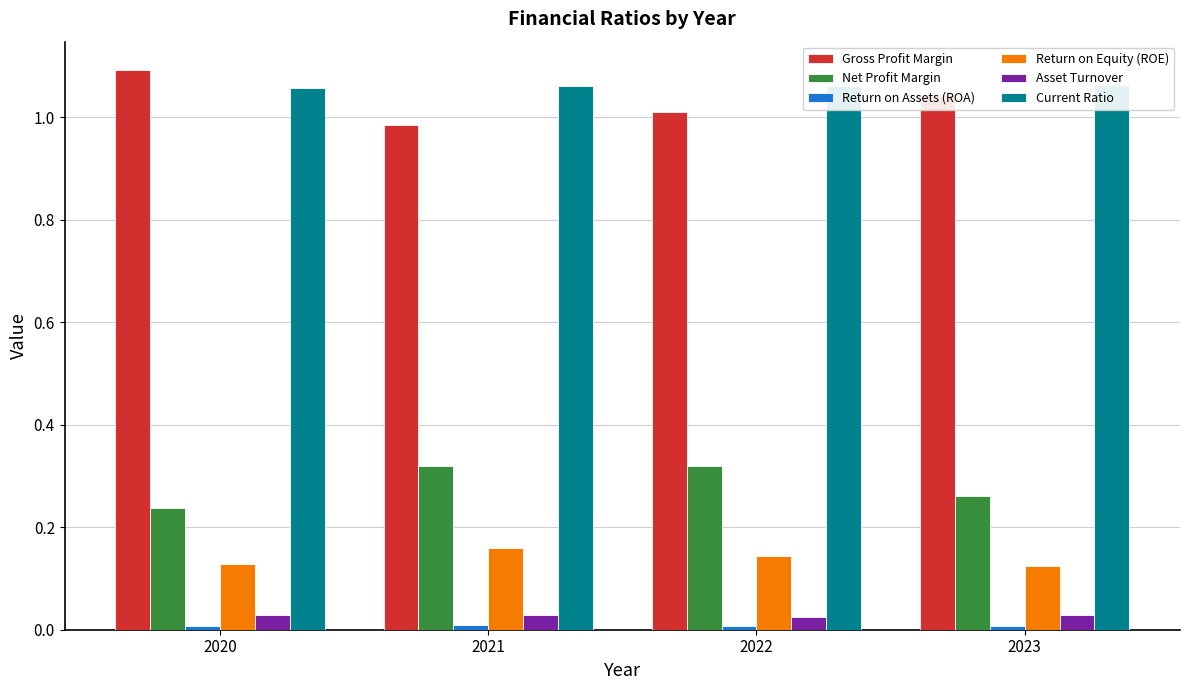

True or false: Asset Turnover has a value of 0.0 at 2023.

False